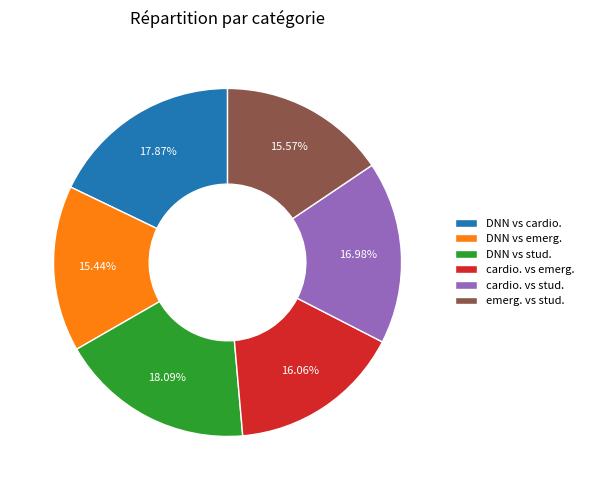

Combined, do emerg. vs stud. and DNN vs emerg. account for over 50%?

No